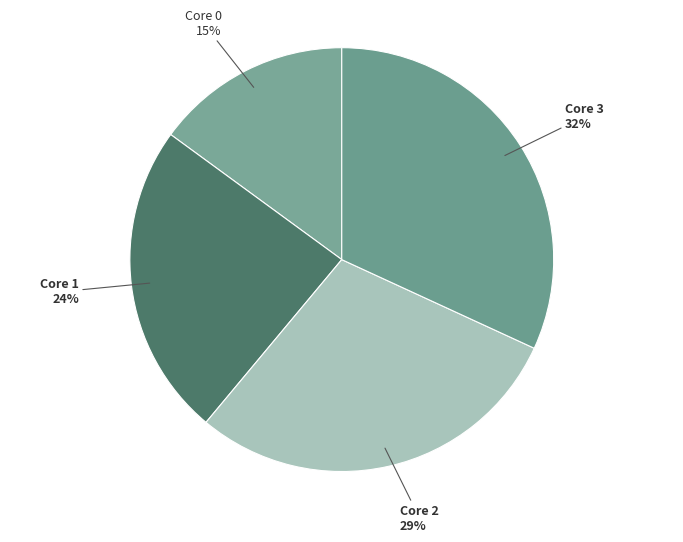

Which has a higher value, Core 2 or Core 0?

Core 2